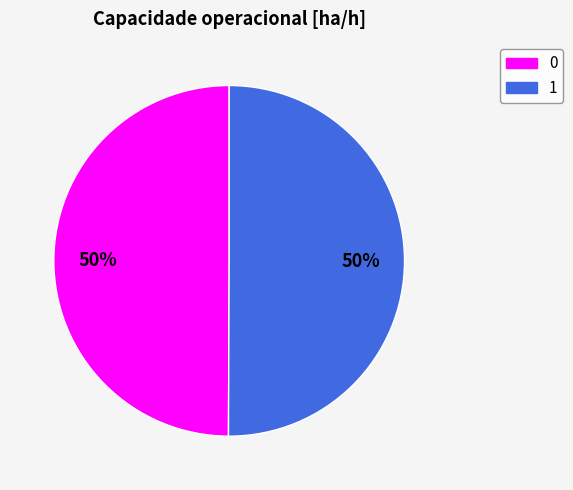

True or false: 0 accounts for 50% of the total.

True